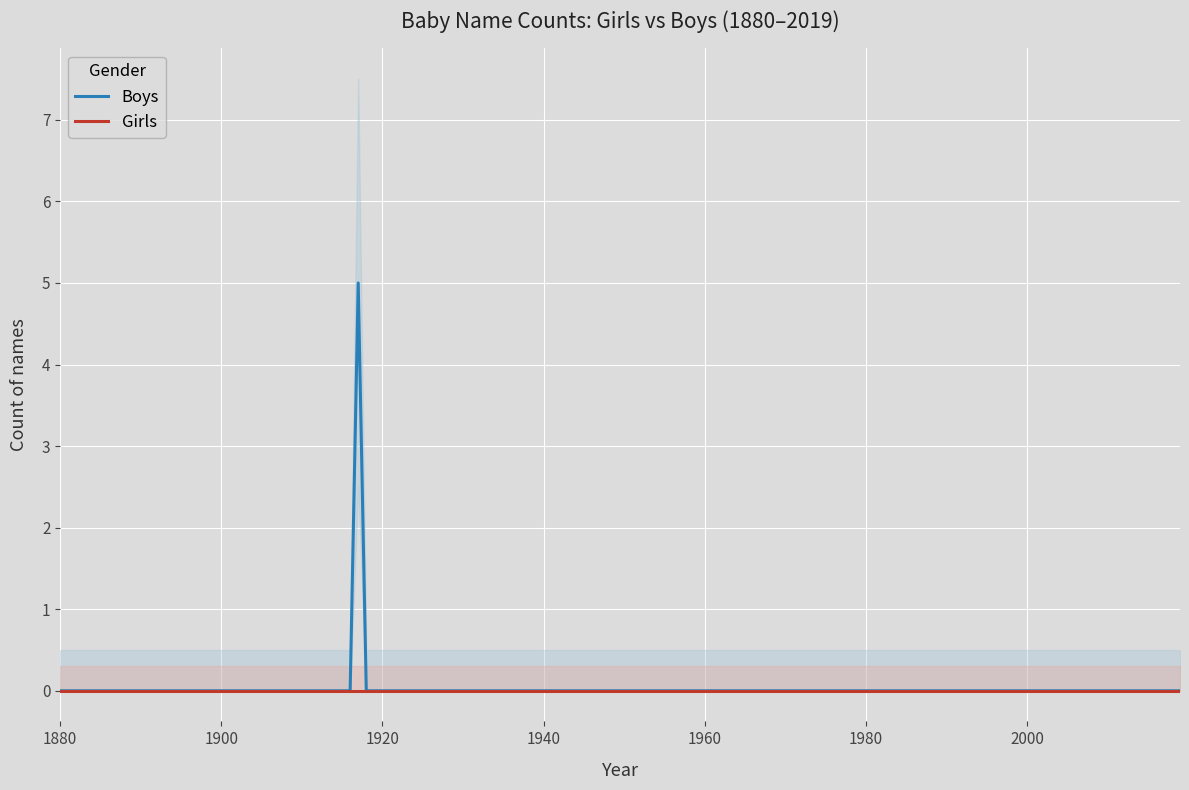

Rank the series by their maximum value, from lowest to highest.

Girls, Boys